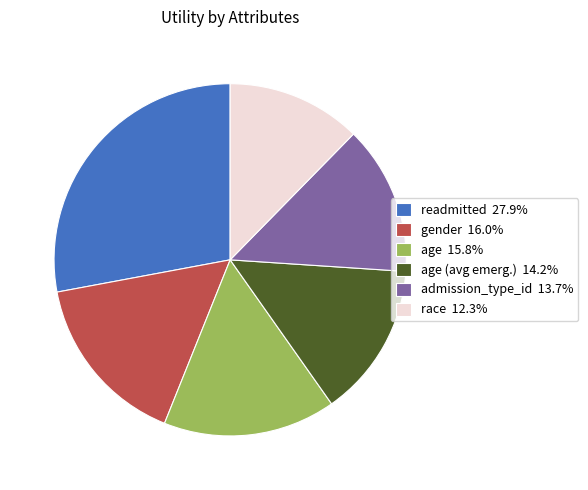

Count the number of slices in the pie.

6